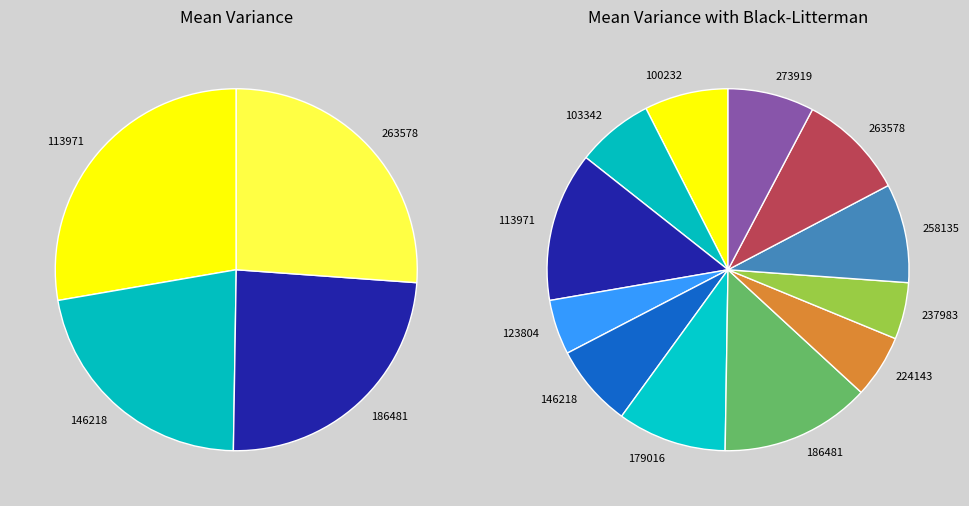

To the nearest percent, what is the difference between the largest and smallest slice percentages?

9%